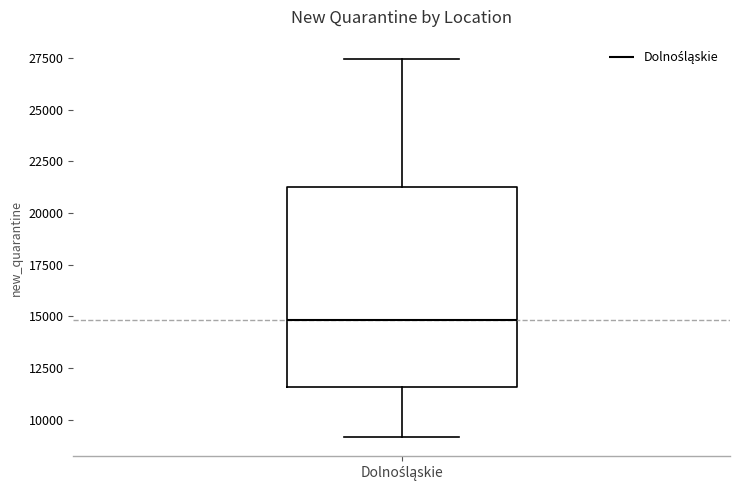

Read this box plot against the y-axis: the position of the median line, the range covered by the box, and the ends of both whiskers. The values are not printed on the chart, so give them approximately, as read against the axis.

median 15000, box 11500 to 21500, whiskers 9000 to 27500